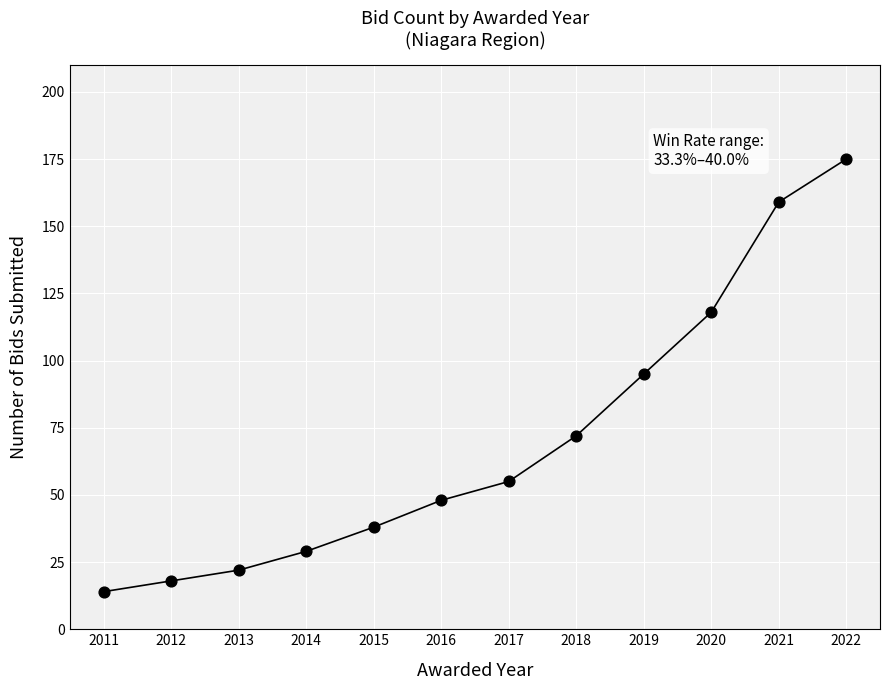

What is the average Y value?

70